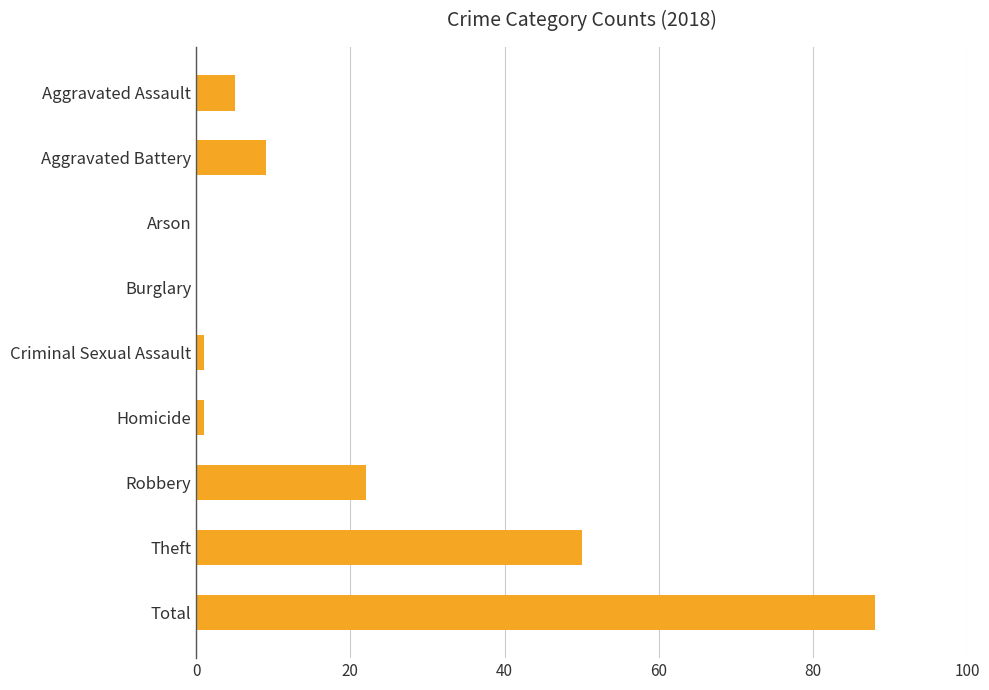

Count the number of categories in the chart.

9